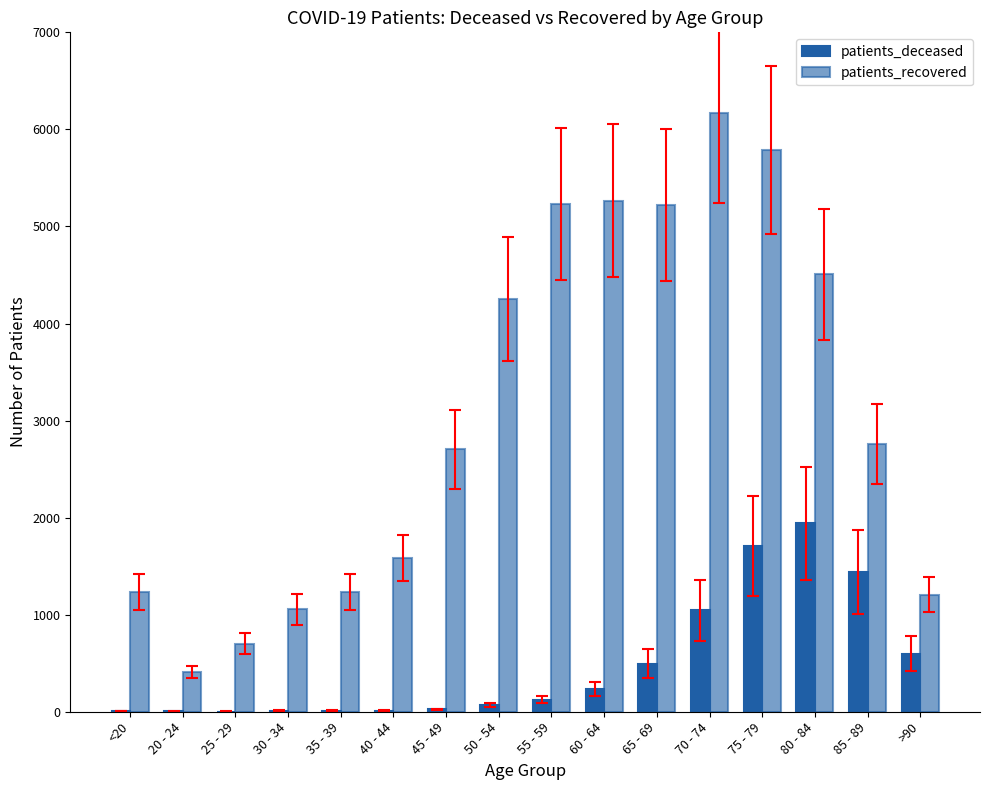

Rank the series by their maximum value, from lowest to highest.

patients_deceased, patients_recovered